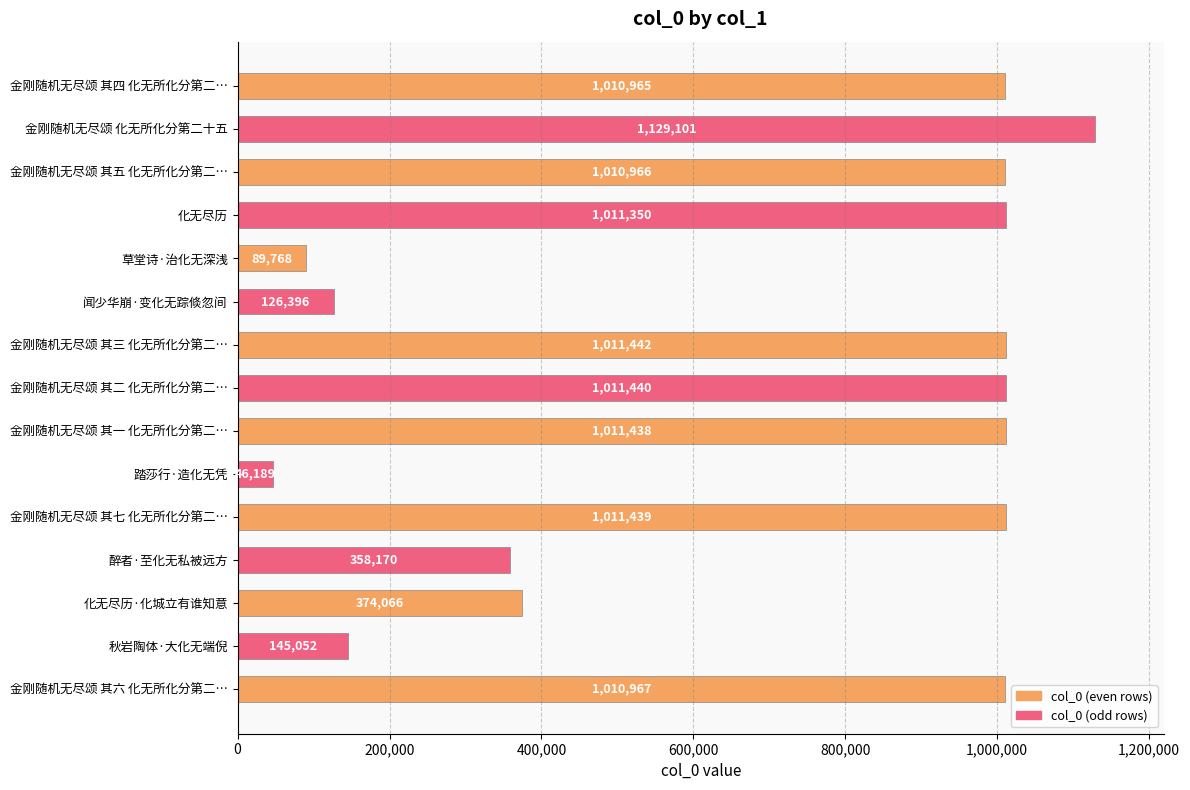

Where is the data nearest to the value 587645?

化无尽历·化城立有谁知意